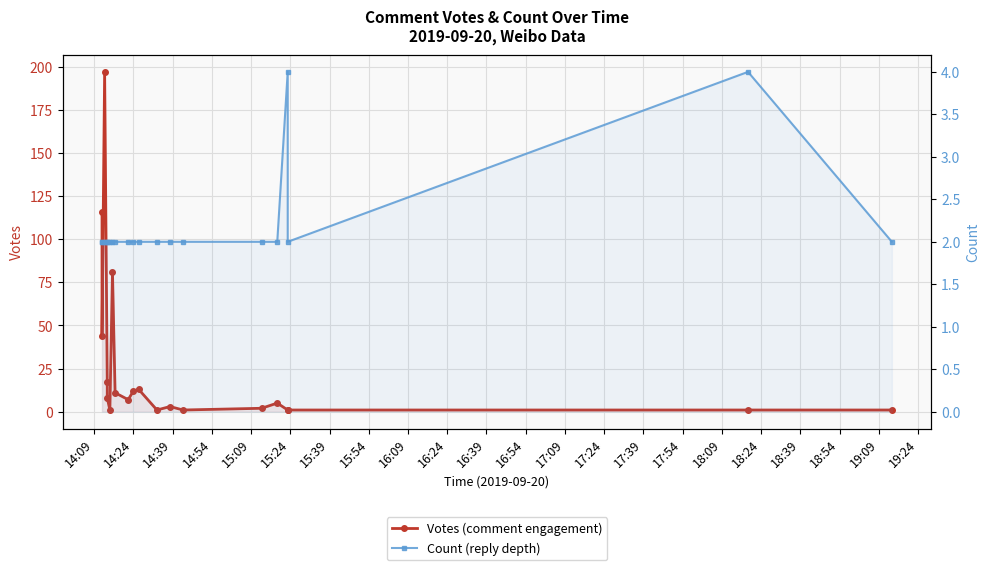

Rank the series by their average value, from highest to lowest.

Votes (comment engagement), Count (reply depth)